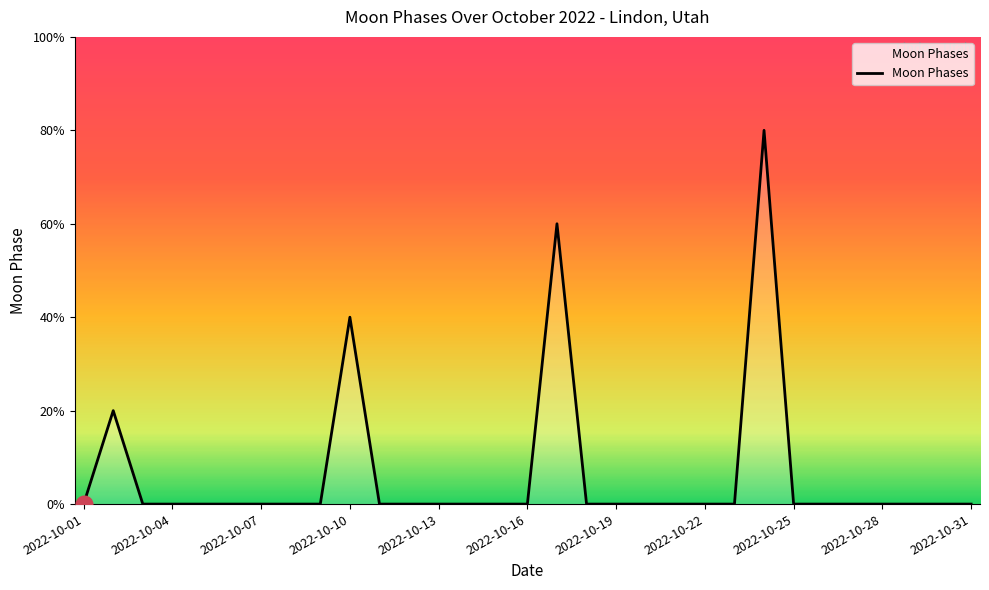

Reading left to right, list all the values displayed in this chart.

2022-10-01=0	2022-10-02=2	2022-10-03=0	2022-10-04=0	2022-10-05=0	2022-10-06=0	2022-10-07=0	2022-10-08=0	2022-10-09=0	2022-10-10=4	2022-10-11=0	2022-10-12=0	2022-10-13=0	2022-10-14=0	2022-10-15=0	2022-10-16=0	2022-10-17=6	2022-10-18=0	2022-10-19=0	2022-10-20=0	2022-10-21=0	2022-10-22=0	2022-10-23=0	2022-10-24=8	2022-10-25=0	2022-10-26=0	2022-10-27=0	2022-10-28=0	2022-10-29=0	2022-10-30=0	2022-10-31=0